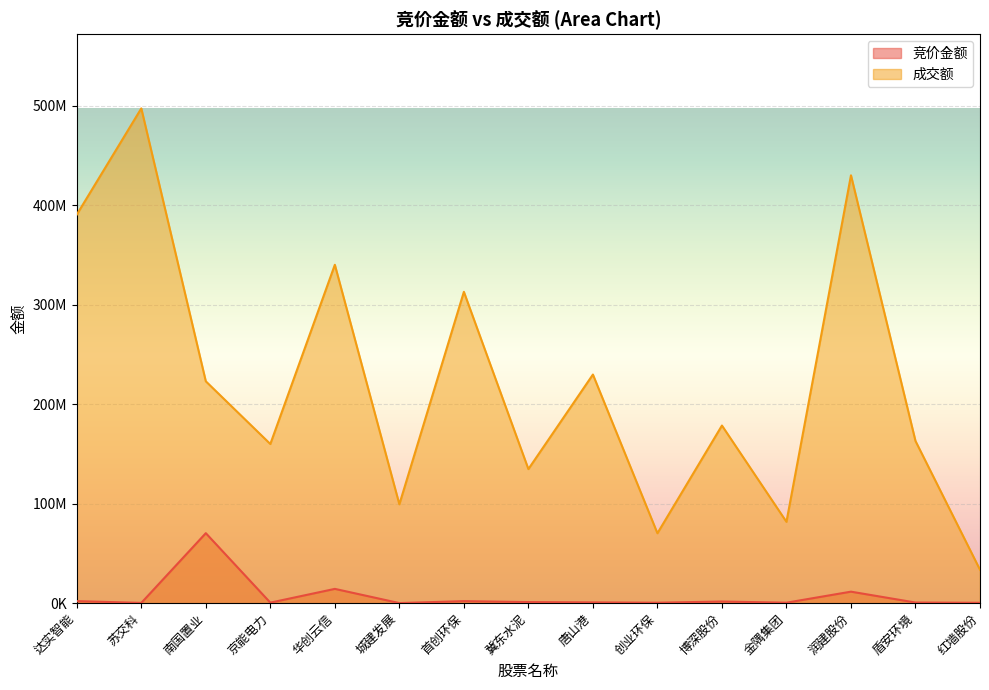

Reading left to right, transcribe all the data shown in this chart.

竞价金额: 2070750	267840	70375650	529308	14369600	99484	2050990	1091246	783450	457125	1659240	485184	11572892	639576	375180
成交额: 390677213	497425486	223047000	160024290	340196424	99409475	312999734	134812968	229855585	70295035	178575058	81781482	430148749	163042436	33598338